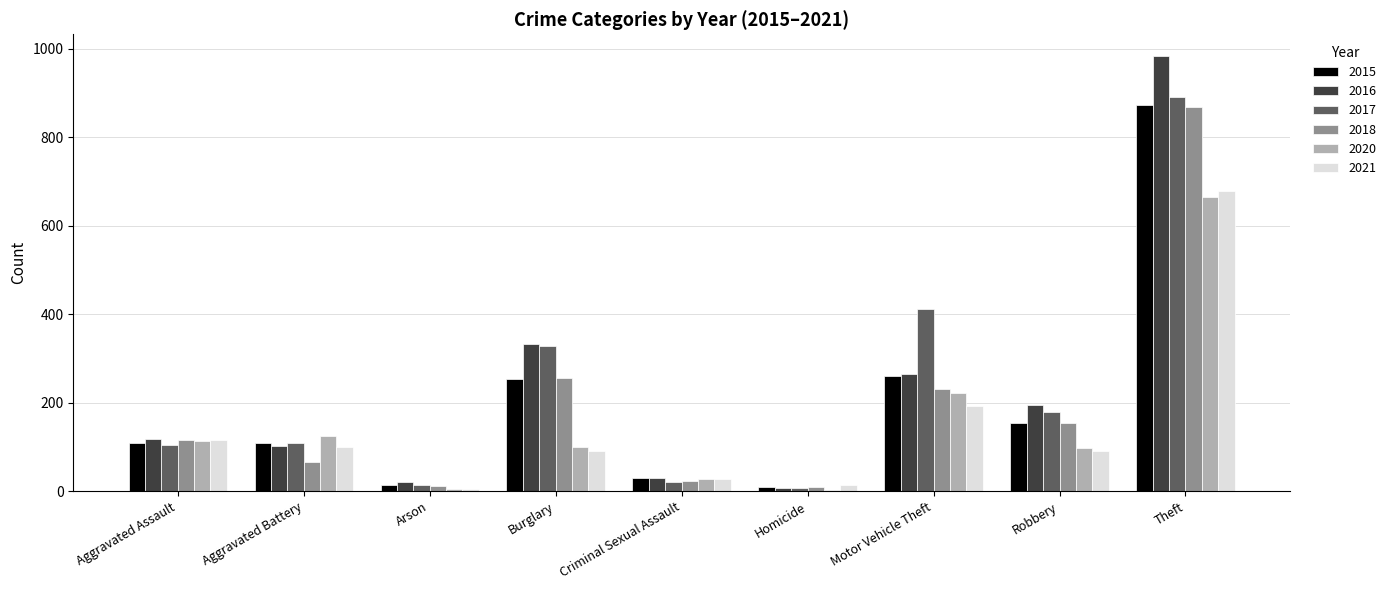

Read the 2015 value at Robbery.

154